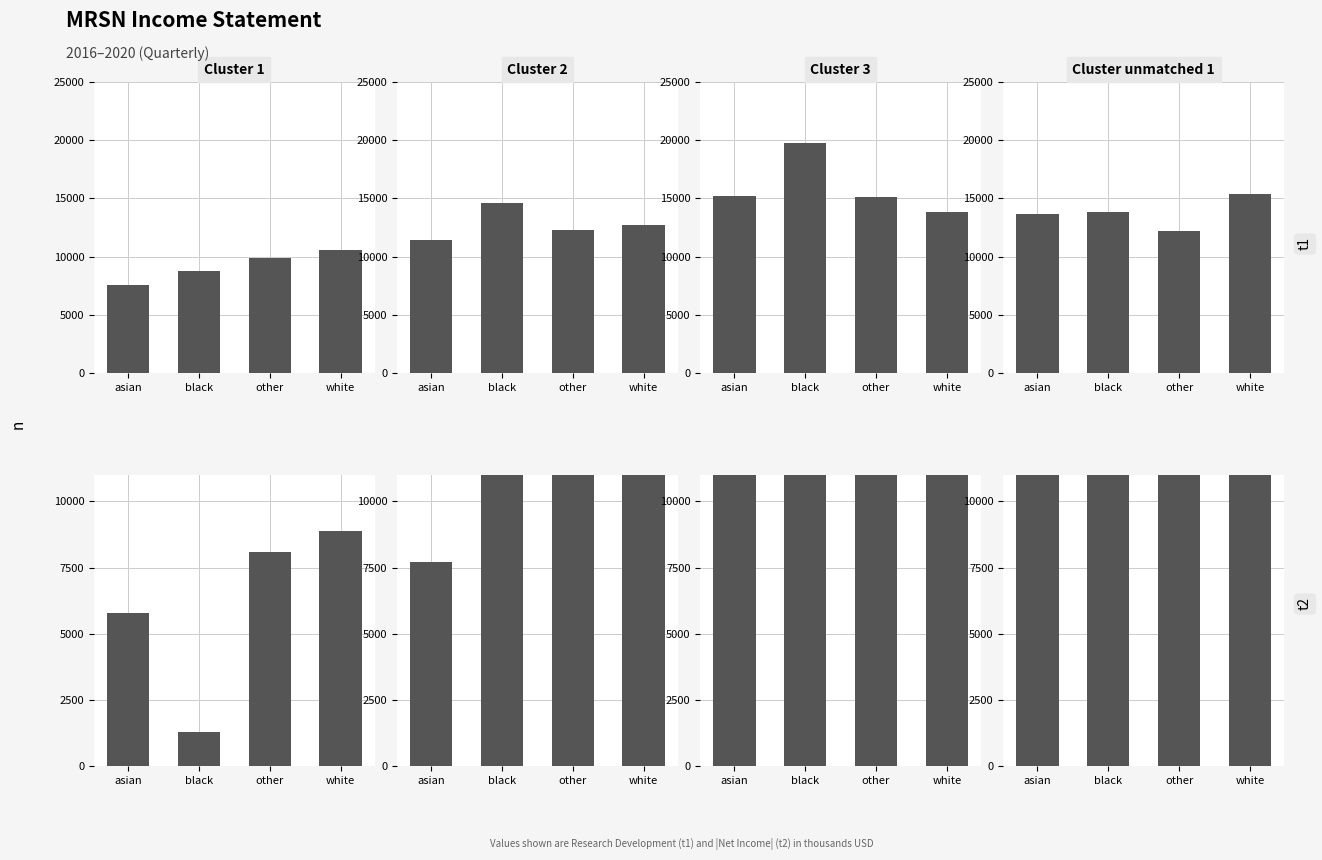

At which category does the chart reach its peak across all series?

white